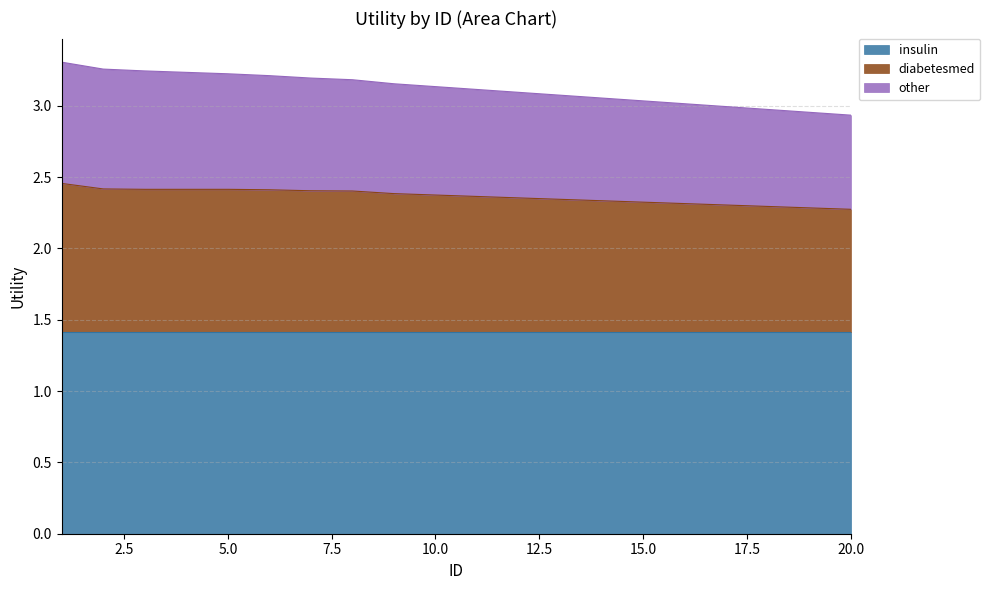

At which label does diabetesmed reach its peak?

1